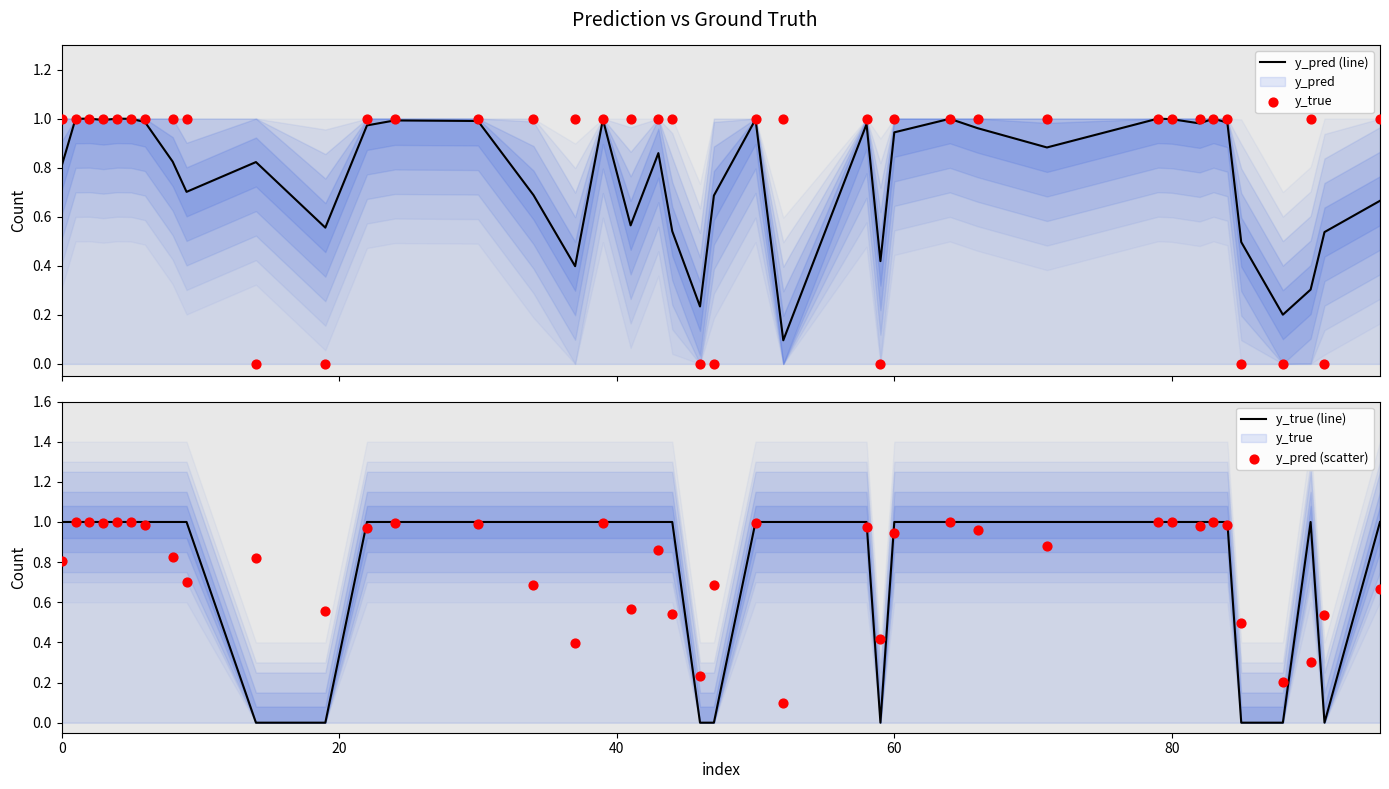

Which series has the largest total across all categories?

y_true